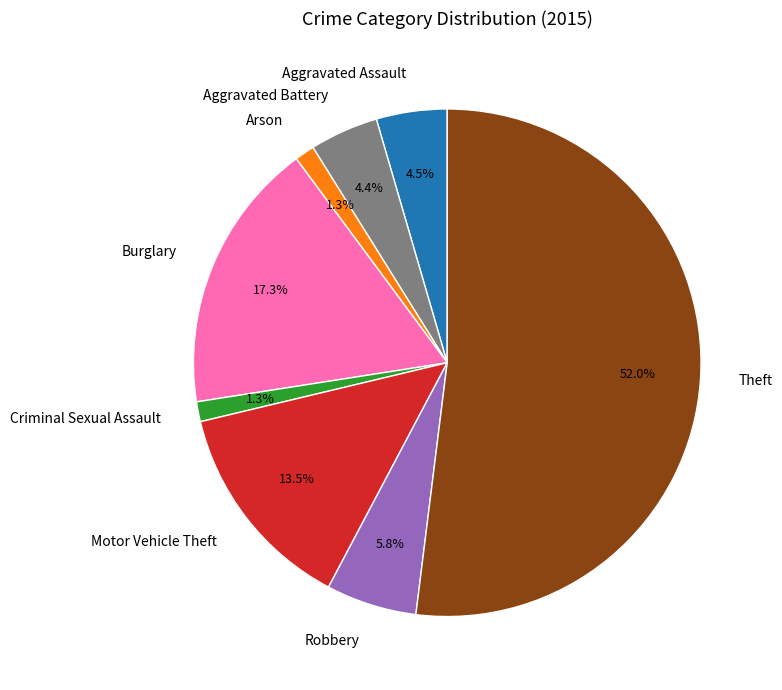

What is the majority slice?

Theft